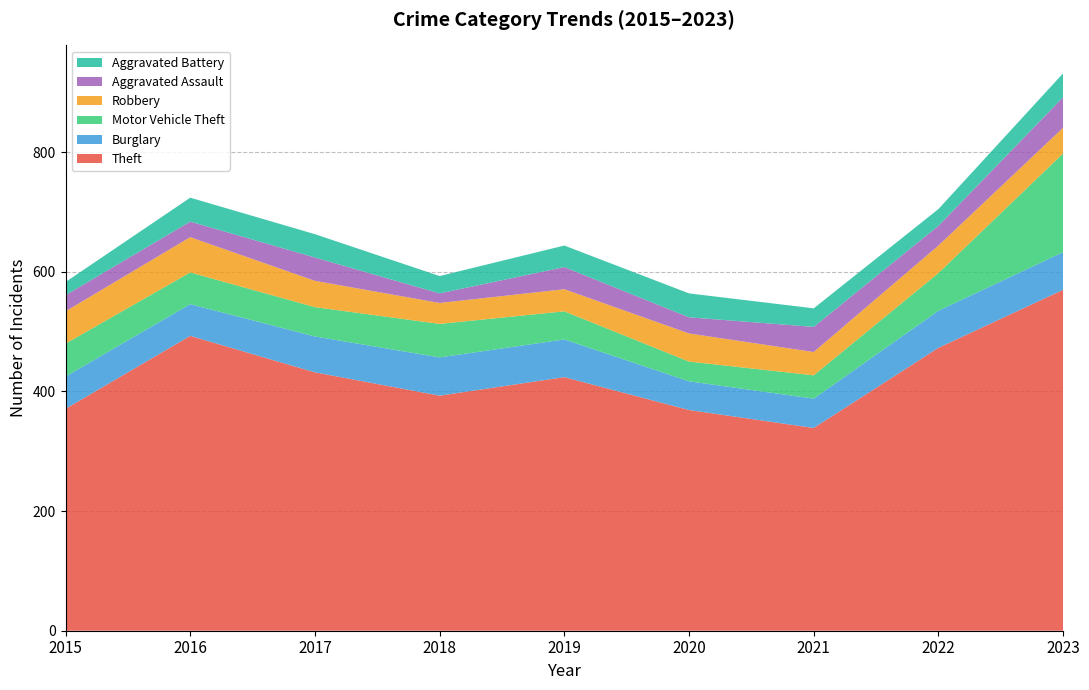

Reading left to right, list all the values displayed in this chart.

Theft: 371	493	432	393	424	369	339	473	570
Burglary: 54	53	60	64	63	48	49	62	63
Motor Vehicle Theft: 55	53	49	56	47	33	39	63	165
Robbery: 54	59	44	35	37	47	39	46	43
Aggravated Assault: 27	26	39	16	37	27	42	33	51
Aggravated Battery: 22	40	39	29	36	40	31	28	40